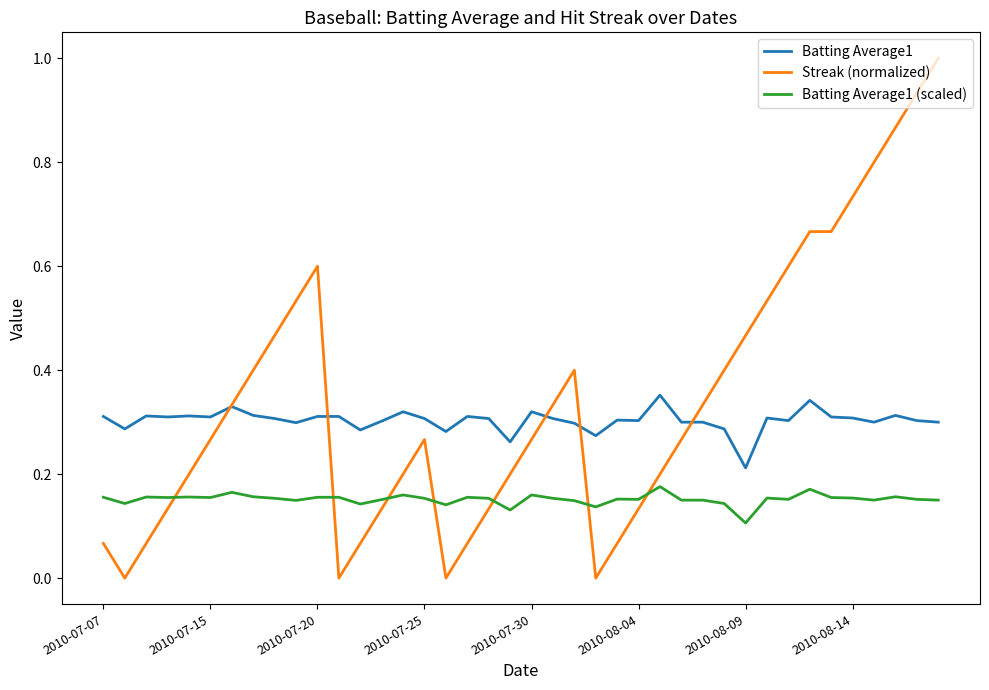

What is the highest value of the Streak (normalized) series?

1.0